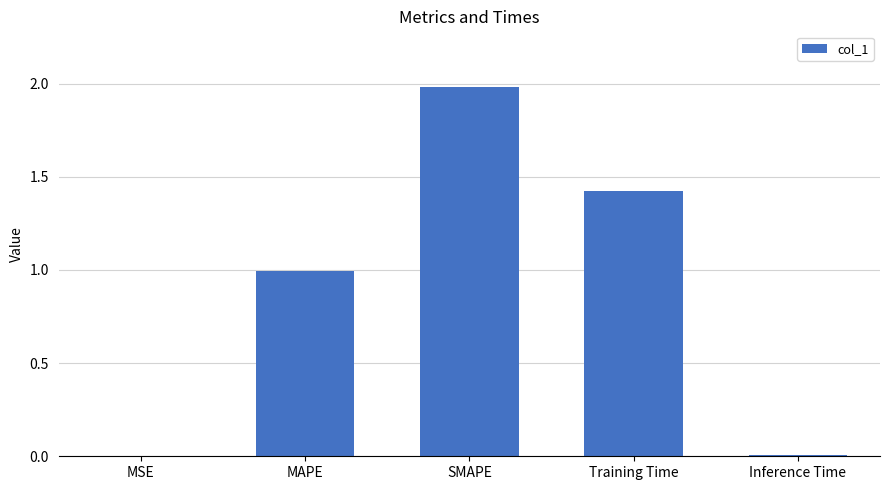

What is the maximum value shown in the chart?

2.0